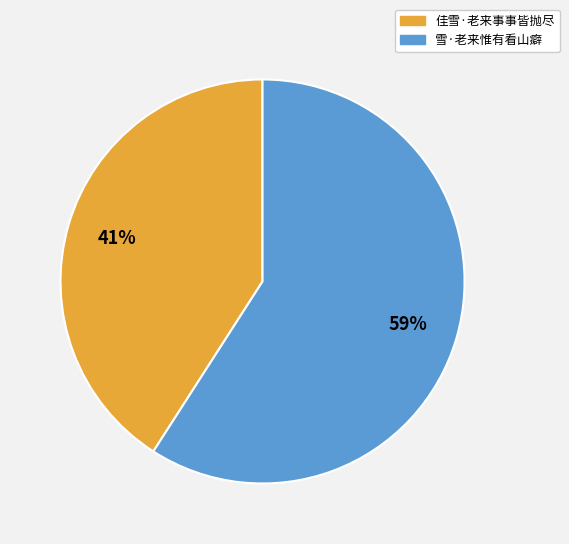

How many slices are in this pie chart?

2